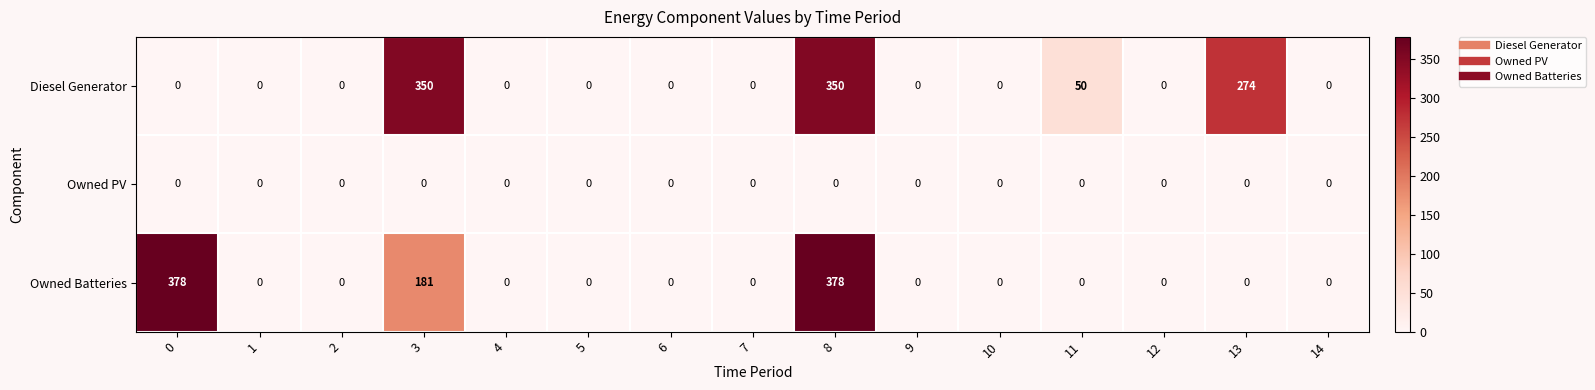

Is it true that Owned Batteries equals 243 at 5?

False